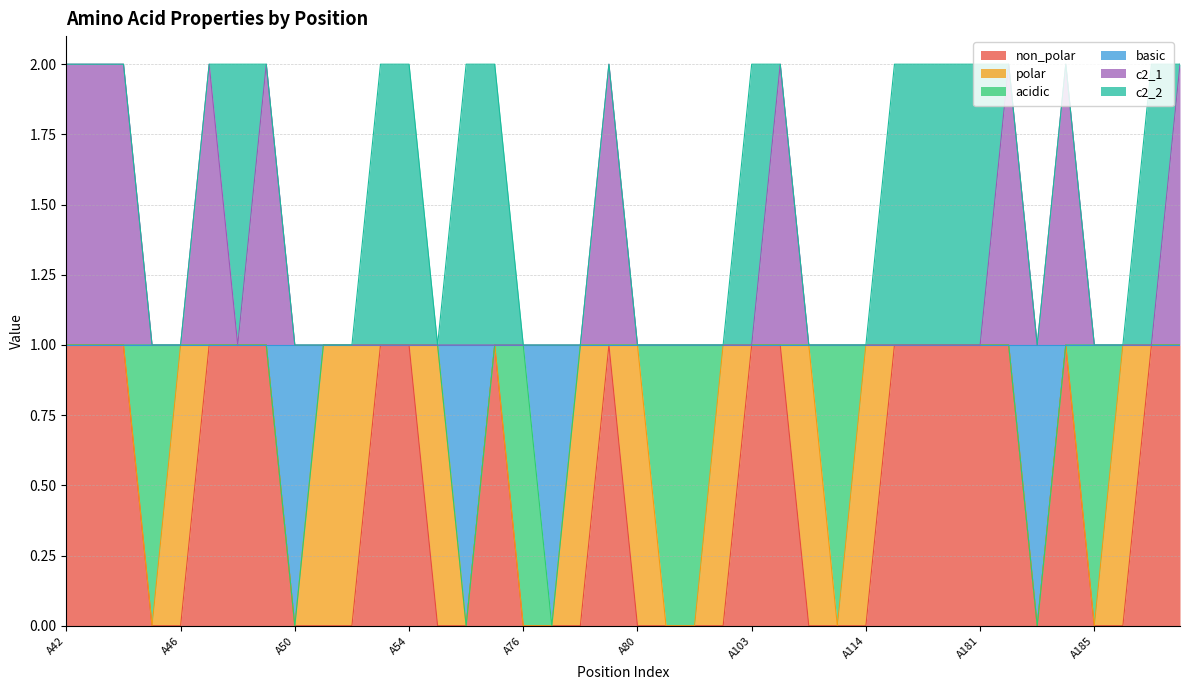

The c2_1 series shows 3 at A42. True or false?

False